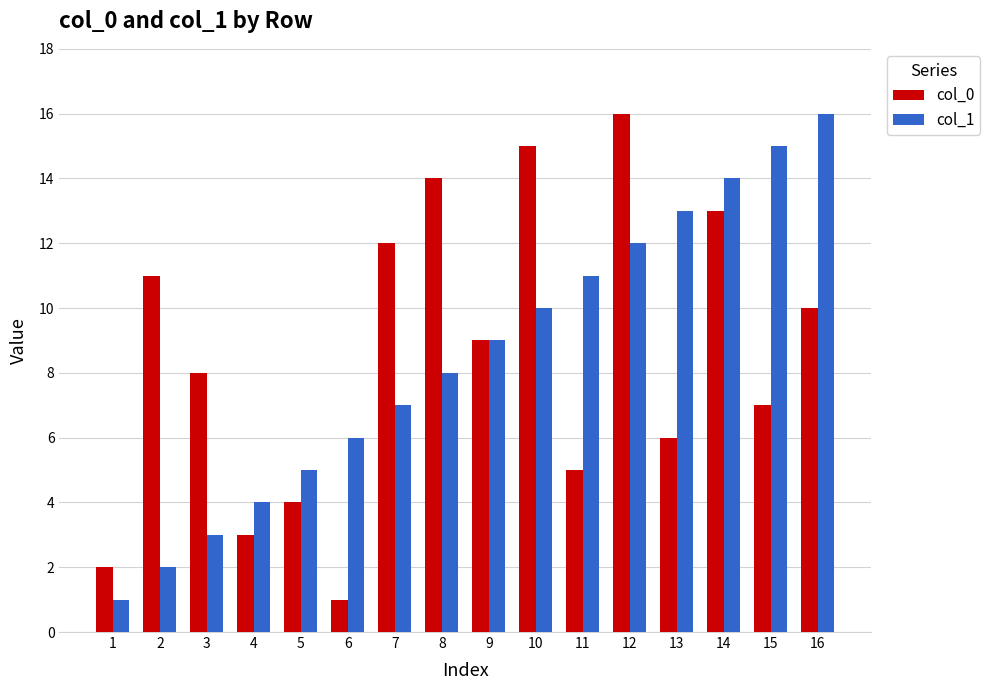

The col_0 series shows 16 at 12. True or false?

True